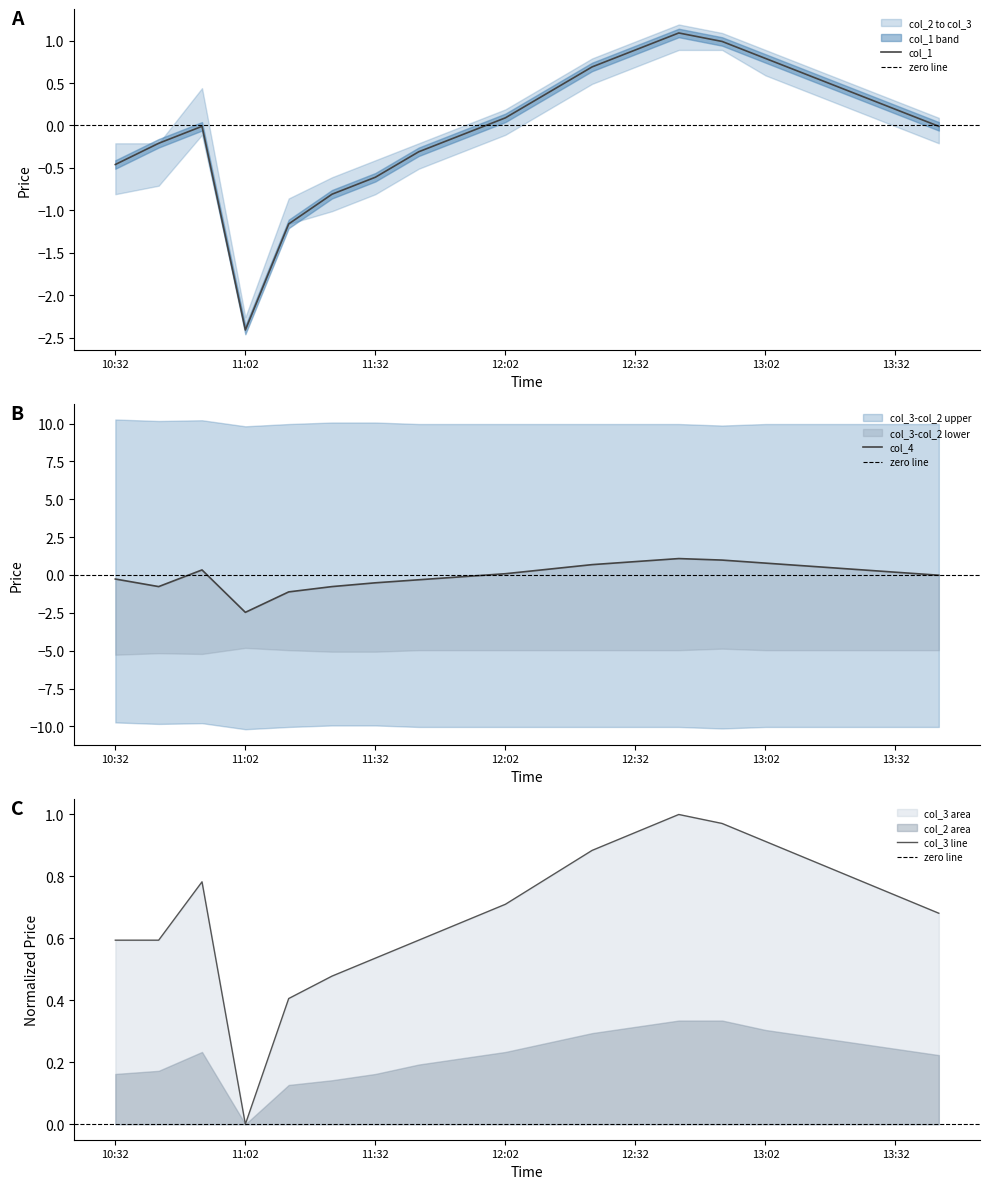

True or false: col_2 and col_3 intersect in this chart.

True